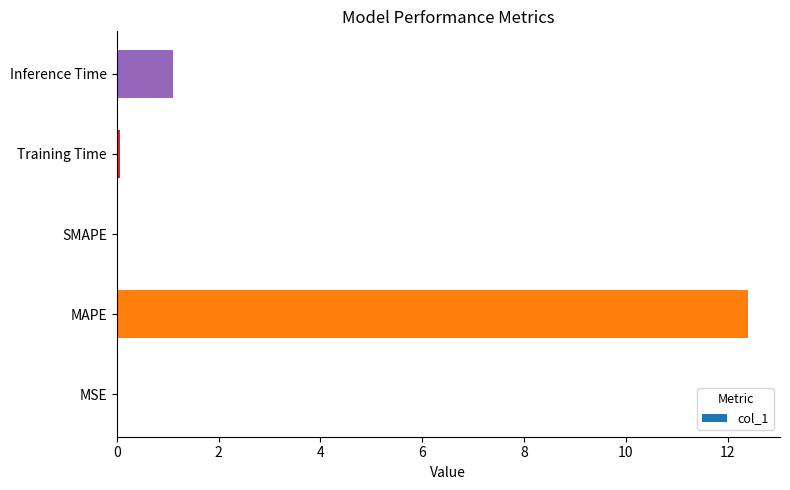

Which label corresponds to the largest value in the chart?

MAPE